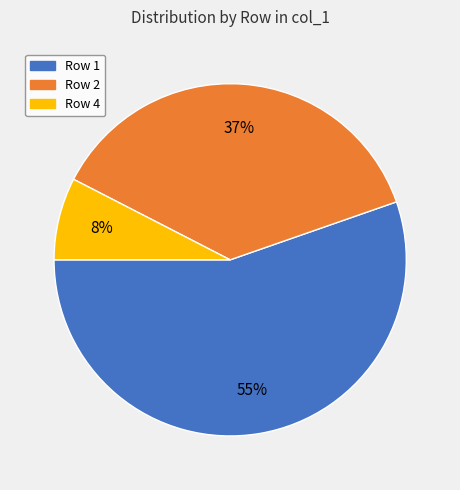

To the nearest percent, what is the average slice percentage?

33%